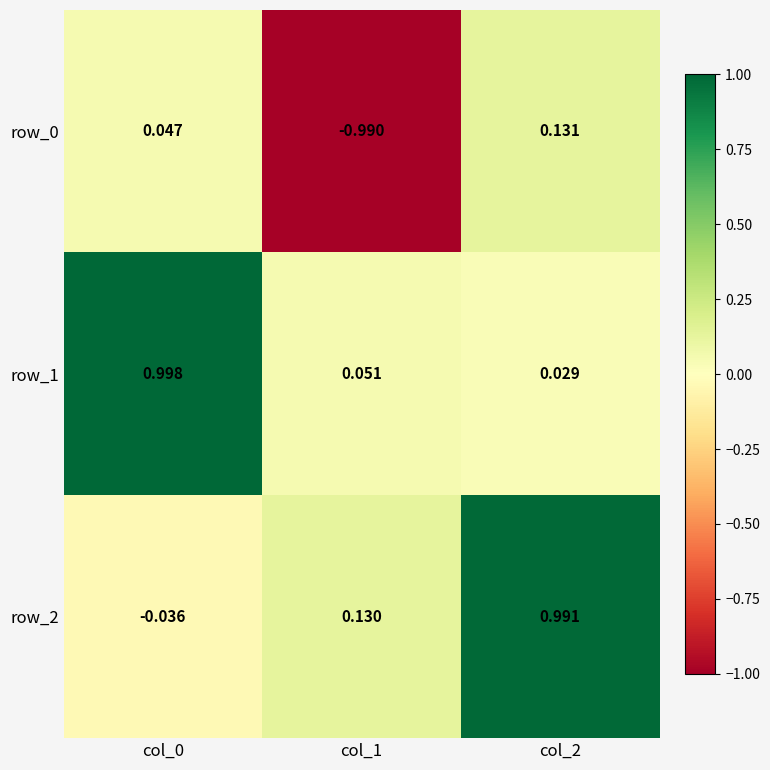

Is the value of row_0 at col_0 greater than the value of row_1 at col_0?

No